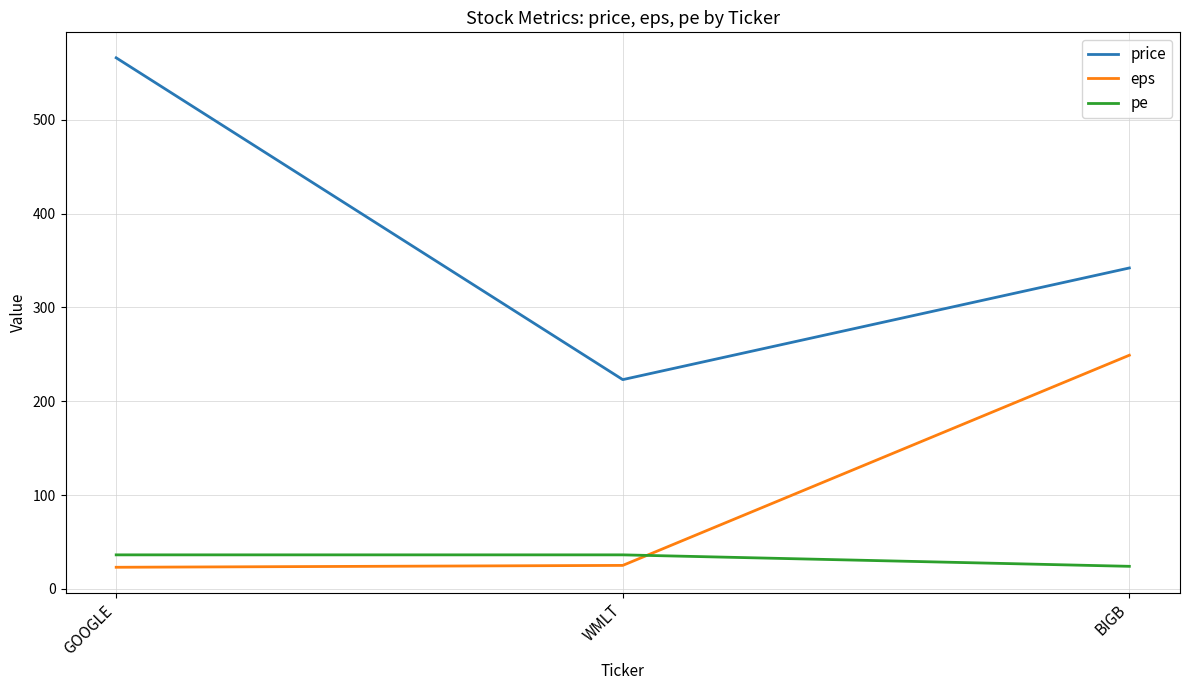

Which label corresponds to the largest value in the chart?

GOOGLE